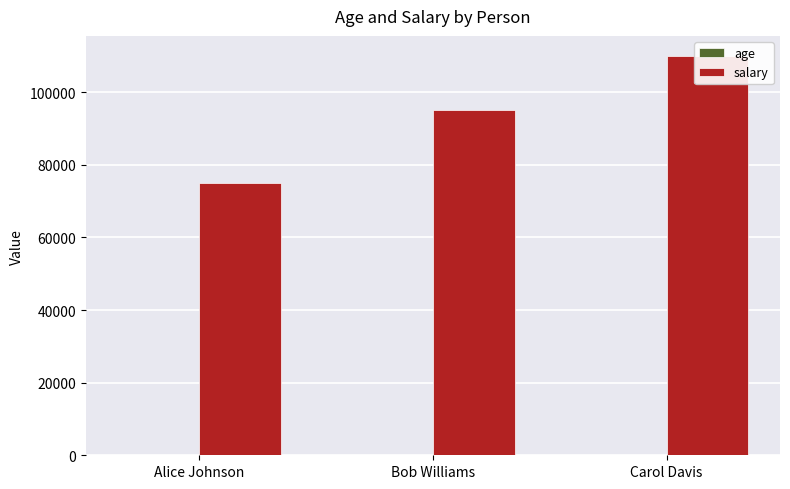

The value of age at Carol Davis is 15. True or false?

False